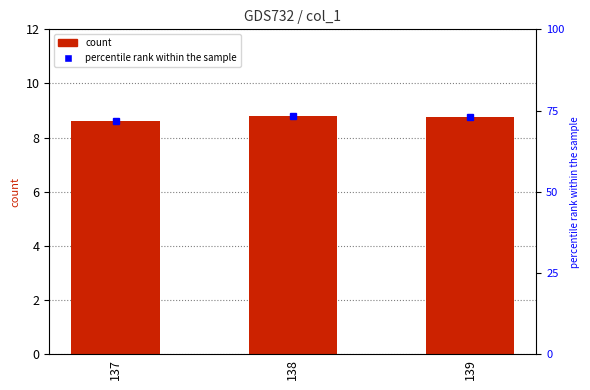

Are the bars grouped side by side (vs. stacked)?

No